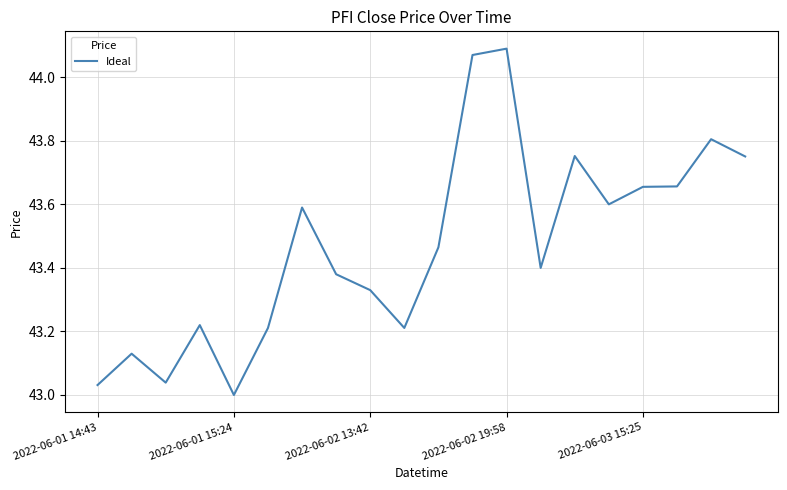

Is this an area chart (filled region under the line)?

No